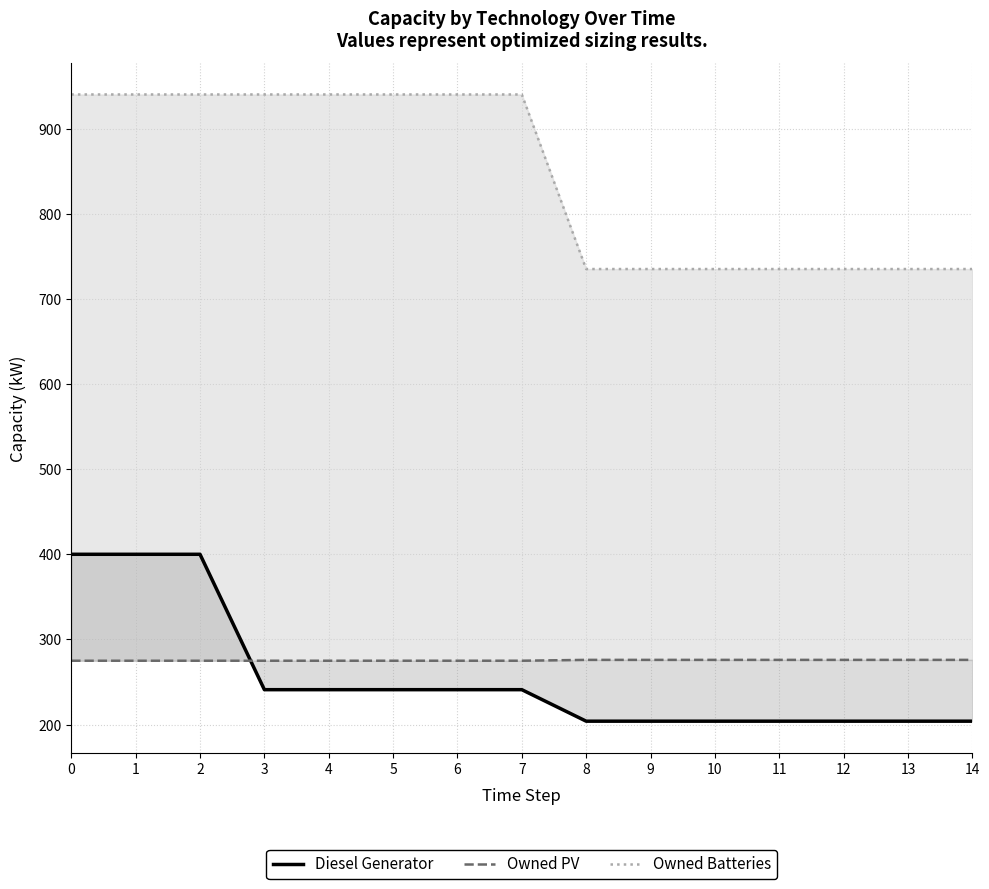

What is the highest value of the Owned Batteries series?

940